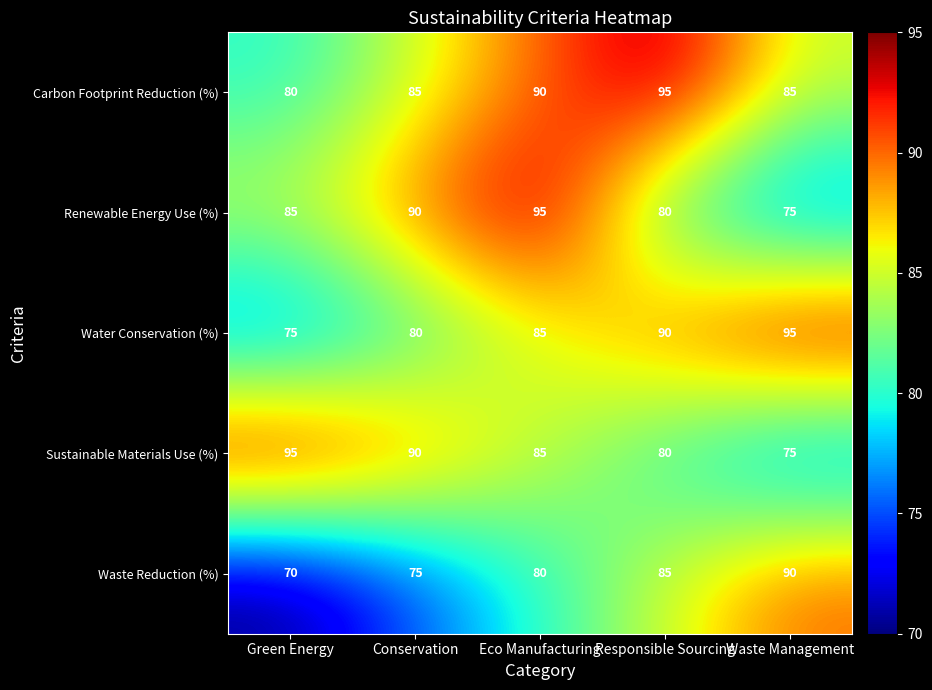

Reading left to right, list all the values displayed in this chart.

Carbon Footprint Reduction (%): Green Energy=80	Conservation=85	Eco Manufacturing=90	Responsible Sourcing=95	Waste Management=85
Renewable Energy Use (%): Green Energy=85	Conservation=90	Eco Manufacturing=95	Responsible Sourcing=80	Waste Management=75
Water Conservation (%): Green Energy=75	Conservation=80	Eco Manufacturing=85	Responsible Sourcing=90	Waste Management=95
Sustainable Materials Use (%): Green Energy=95	Conservation=90	Eco Manufacturing=85	Responsible Sourcing=80	Waste Management=75
Waste Reduction (%): Green Energy=70	Conservation=75	Eco Manufacturing=80	Responsible Sourcing=85	Waste Management=90